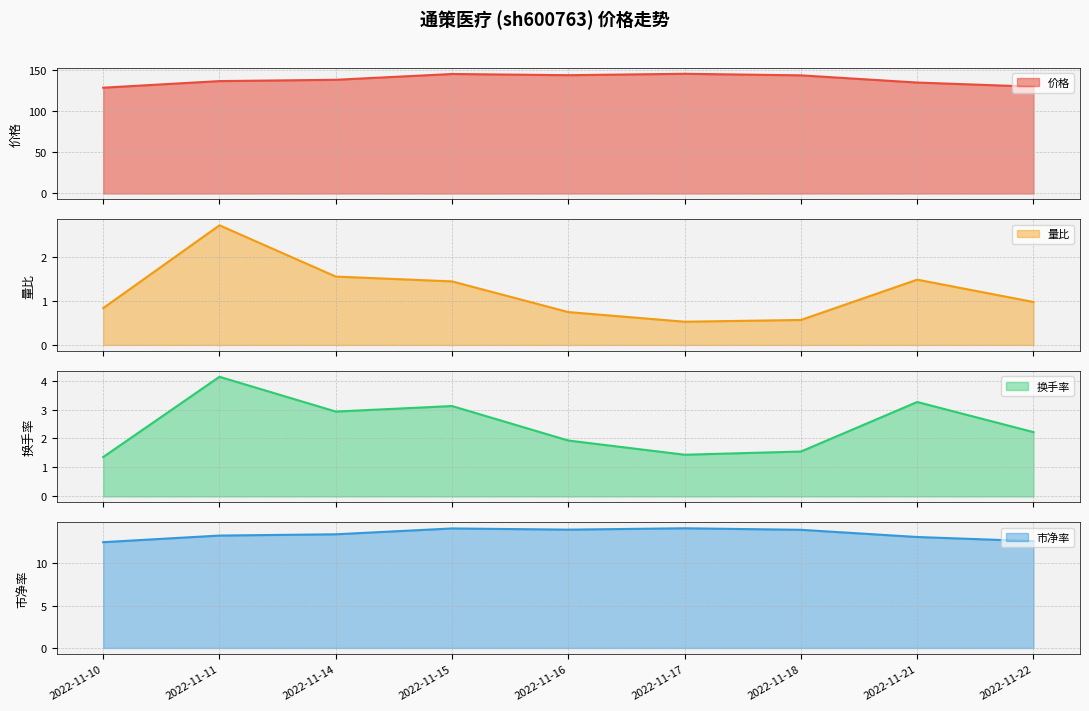

Which has a higher value, 2022-11-11 or 2022-11-18?

2022-11-18